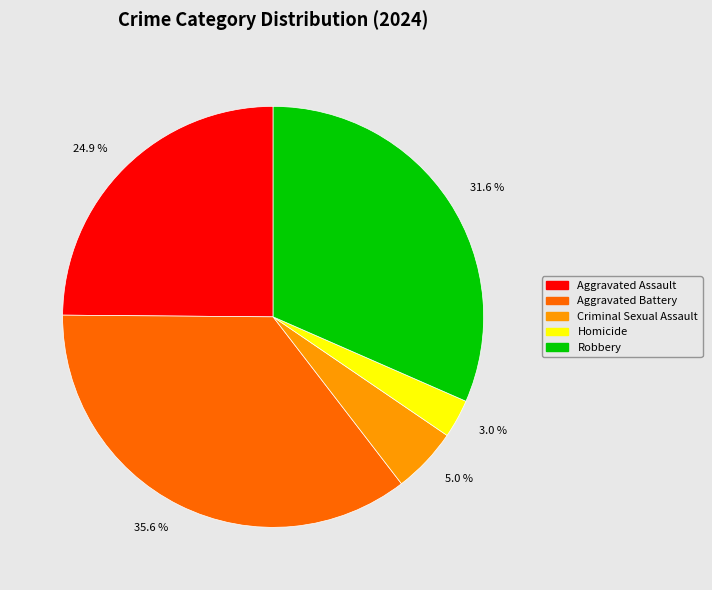

Does 3.0 % represent more than half of the total?

No